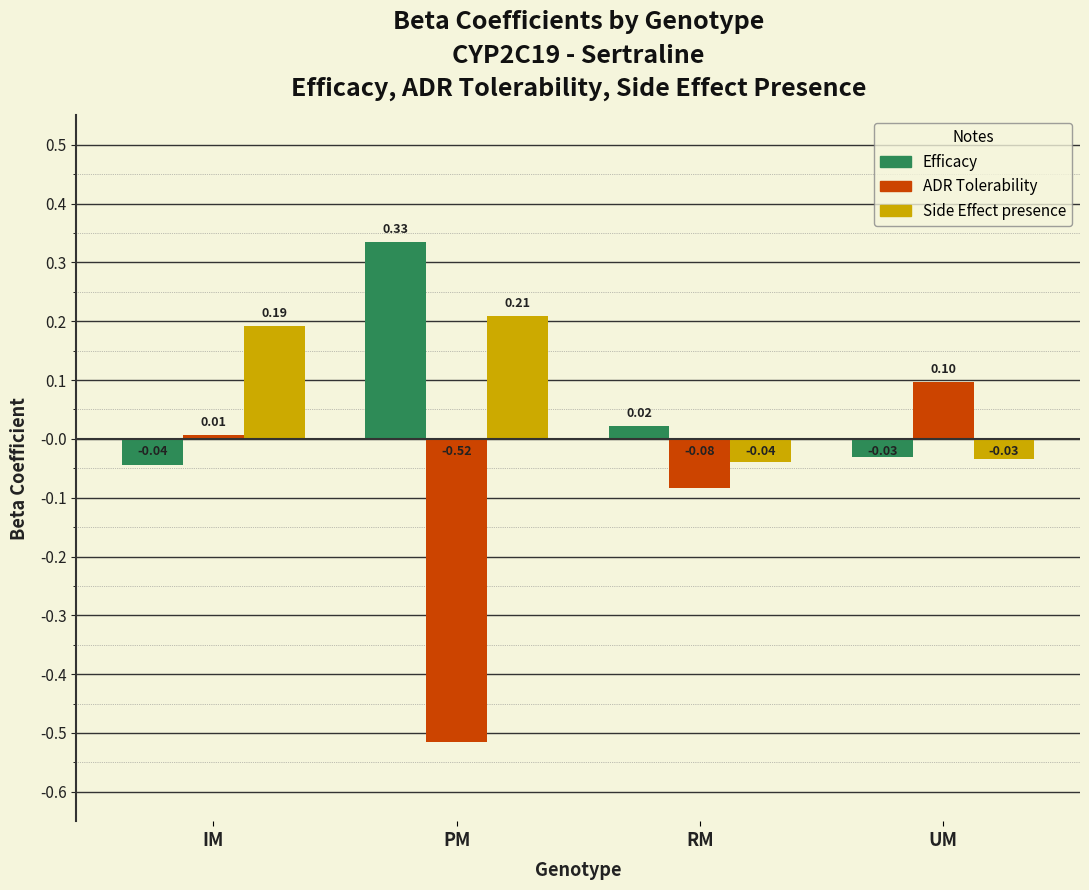

Which category has the lowest value across all series?

PM